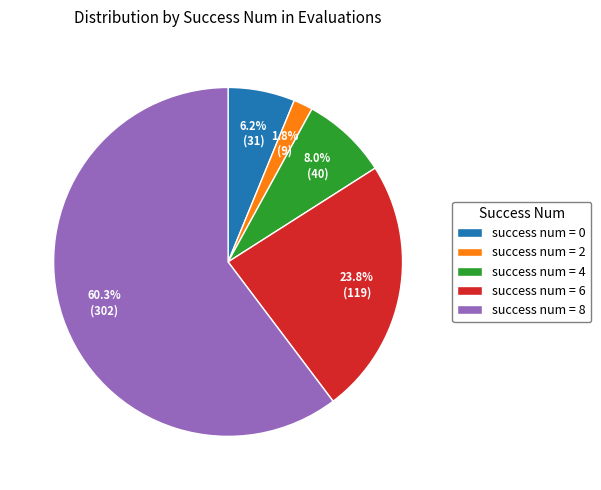

Is there a majority slice in this chart?

Yes